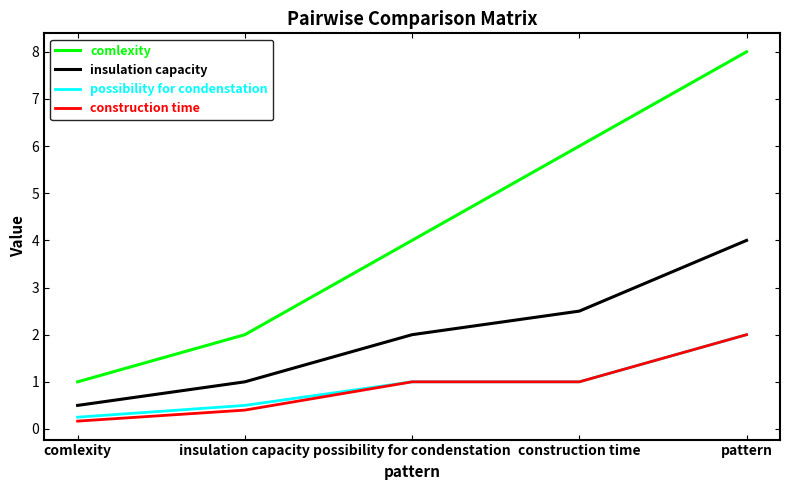

How many lines are shown in the chart?

4